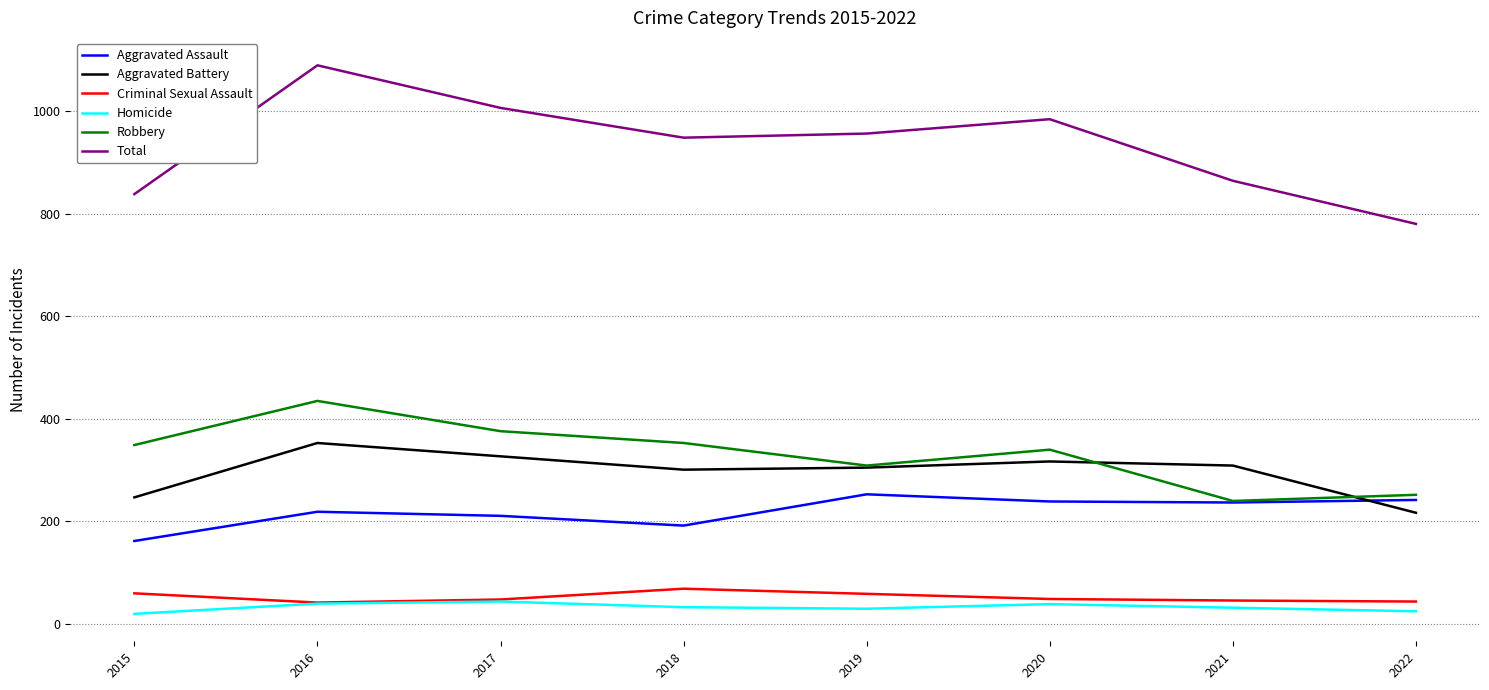

Rank the series by their maximum value, from highest to lowest.

Total, Robbery, Aggravated Battery, Aggravated Assault, Criminal Sexual Assault, Homicide